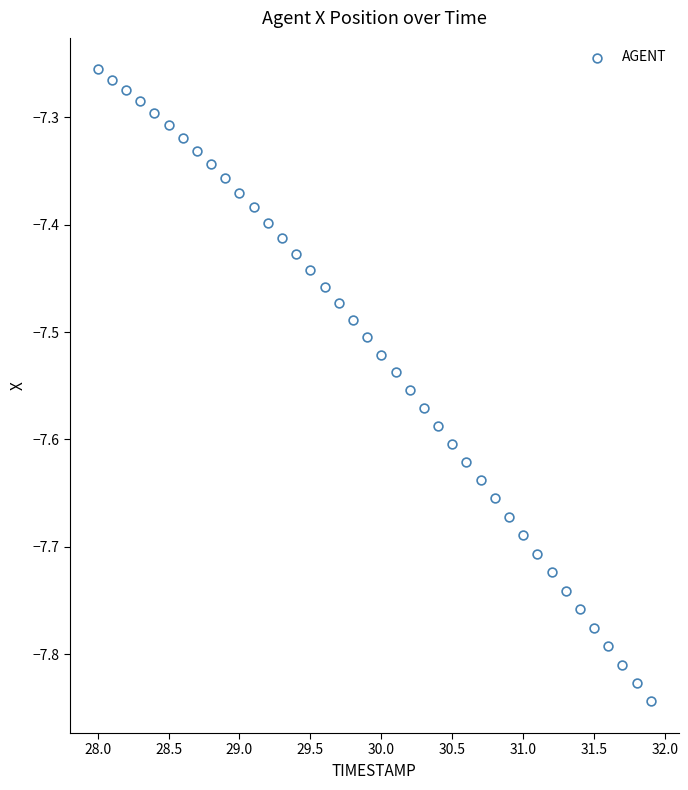

What is the range of X values (max minus min)?

3.9